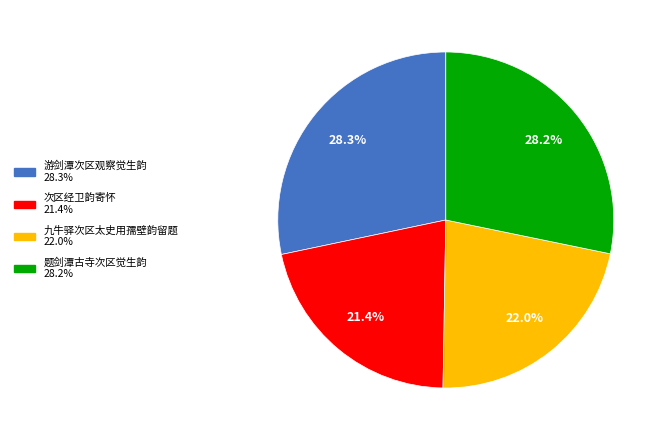

To the nearest percent, what percentage of the pie is 游剑潭次区观察觉生韵?

28%